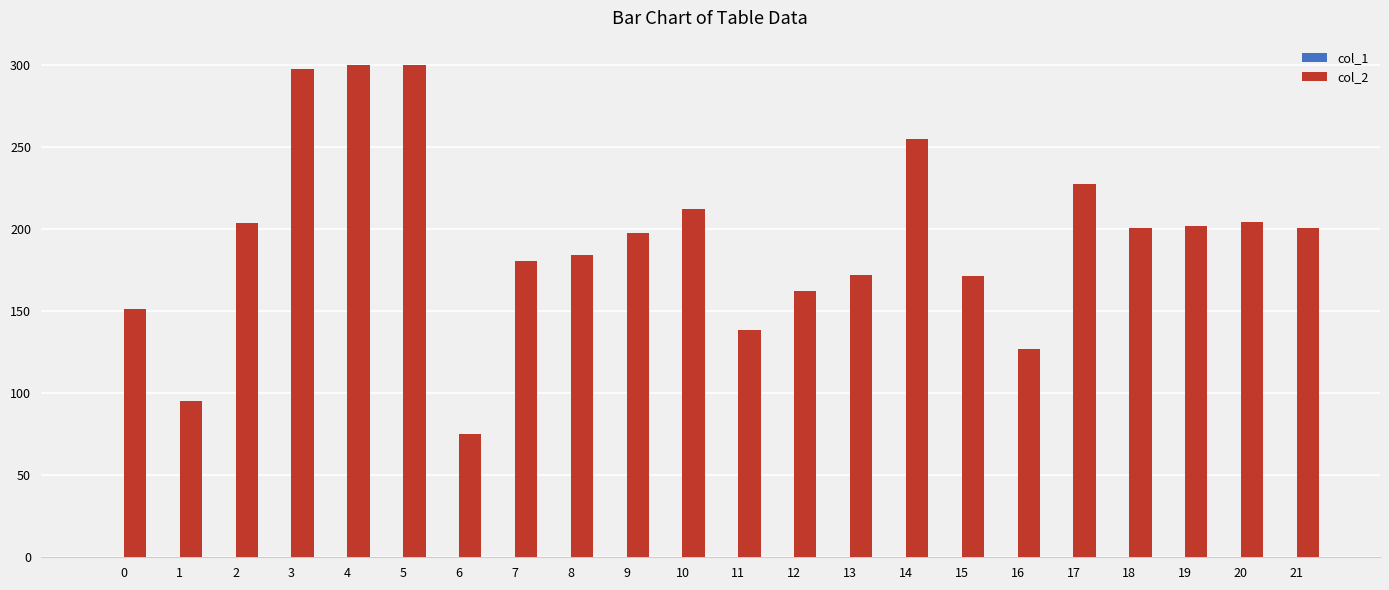

Which series has the largest total across all categories?

col_2